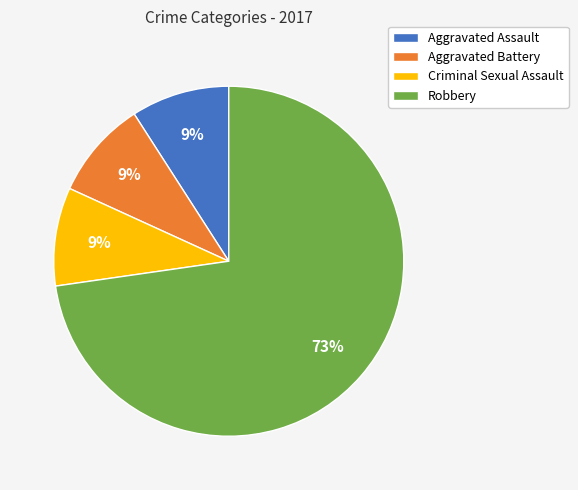

How many slices are in this pie chart?

4